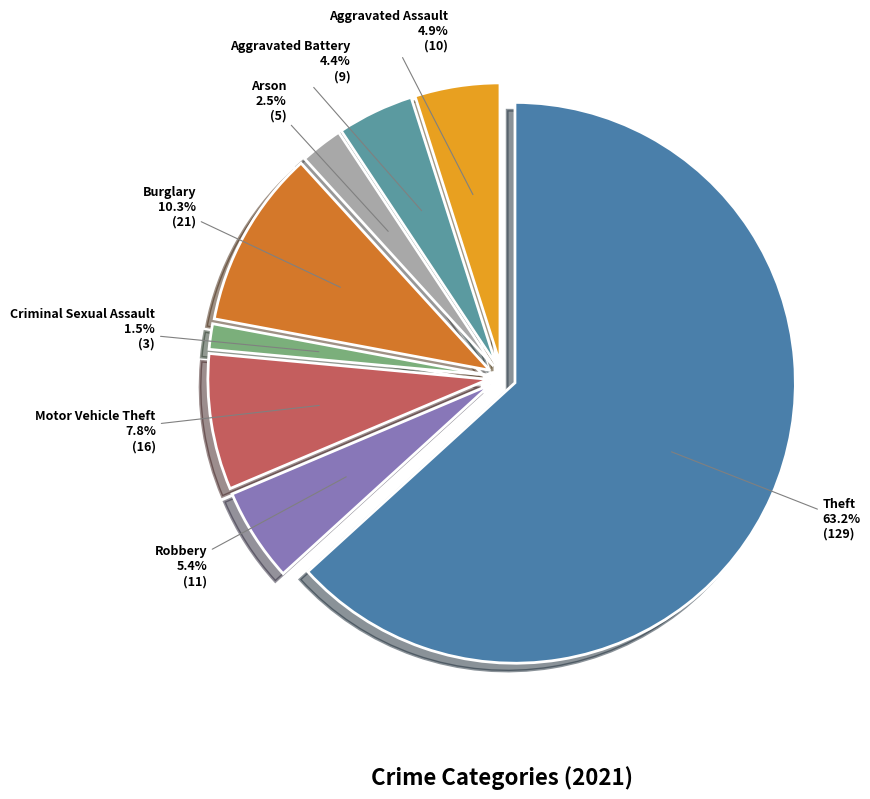

What percentage is the Aggravated Assault slice, to the nearest percent?

5%